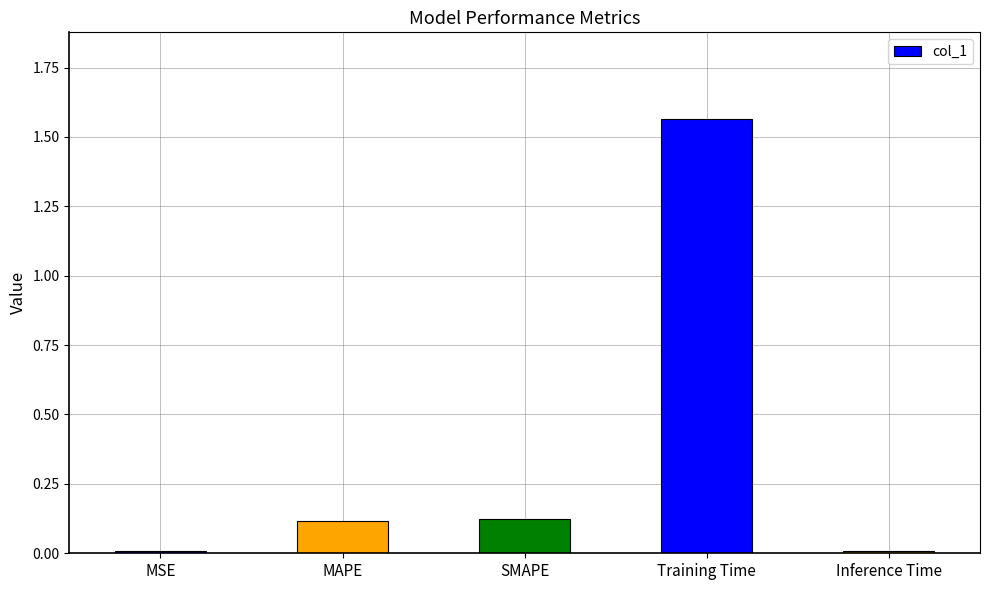

The chart shows a value of 0.0 at MAPE. True or false?

False